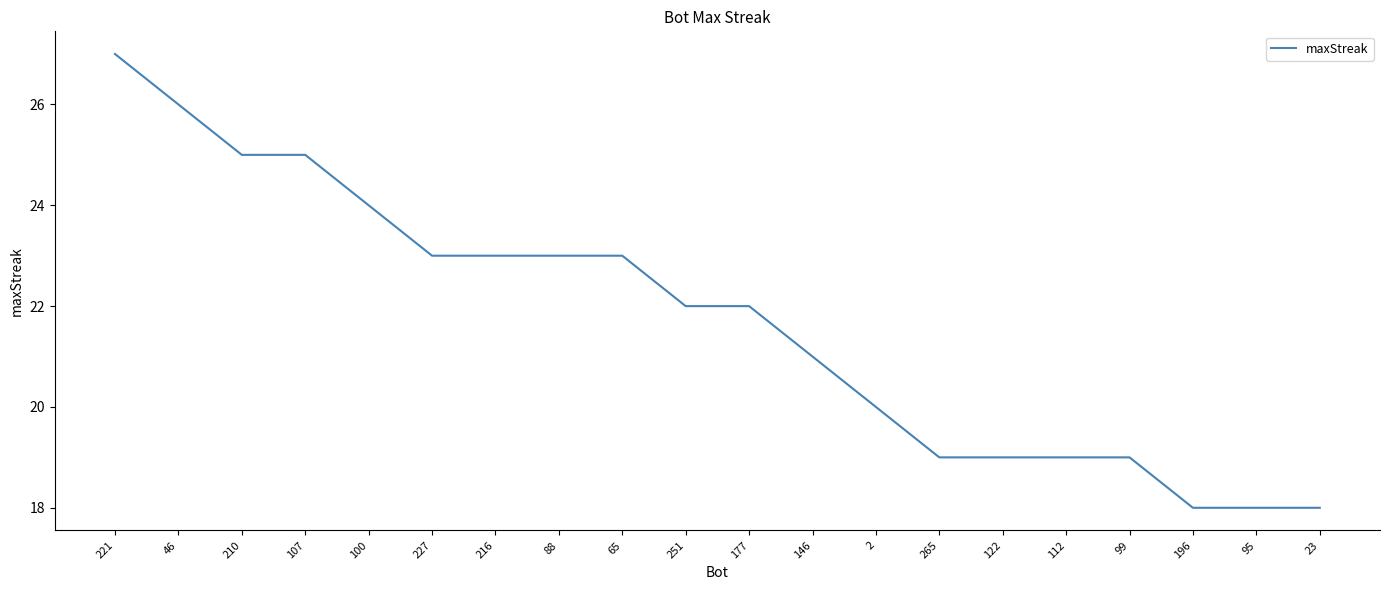

Count the values in the range 19 to 24.

13